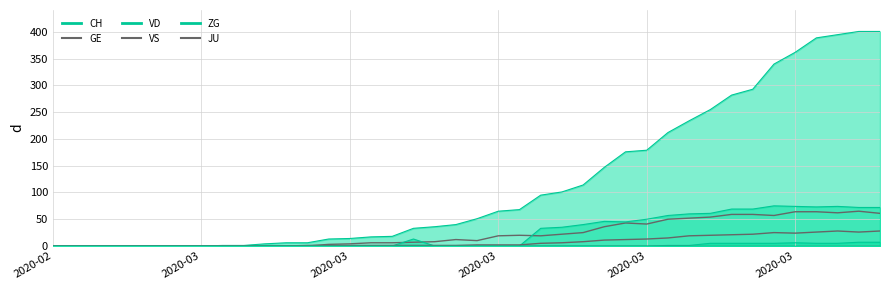

What is the difference between the maximum and minimum values in the VS series?

28